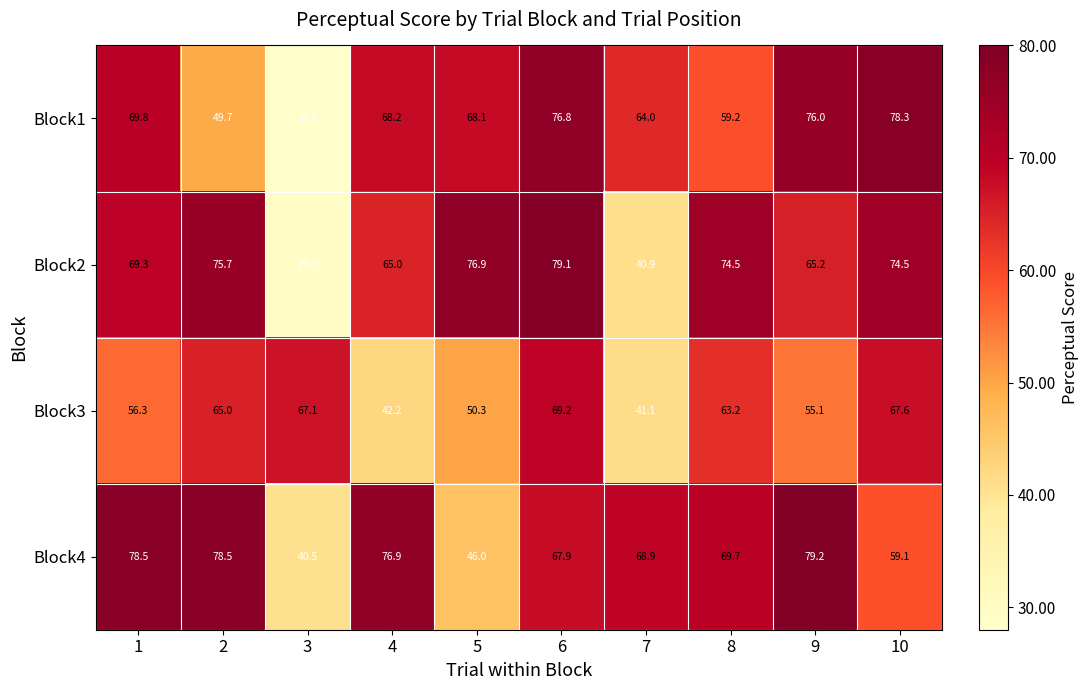

Between 6 and 9, which series saw the biggest shift?

Block3